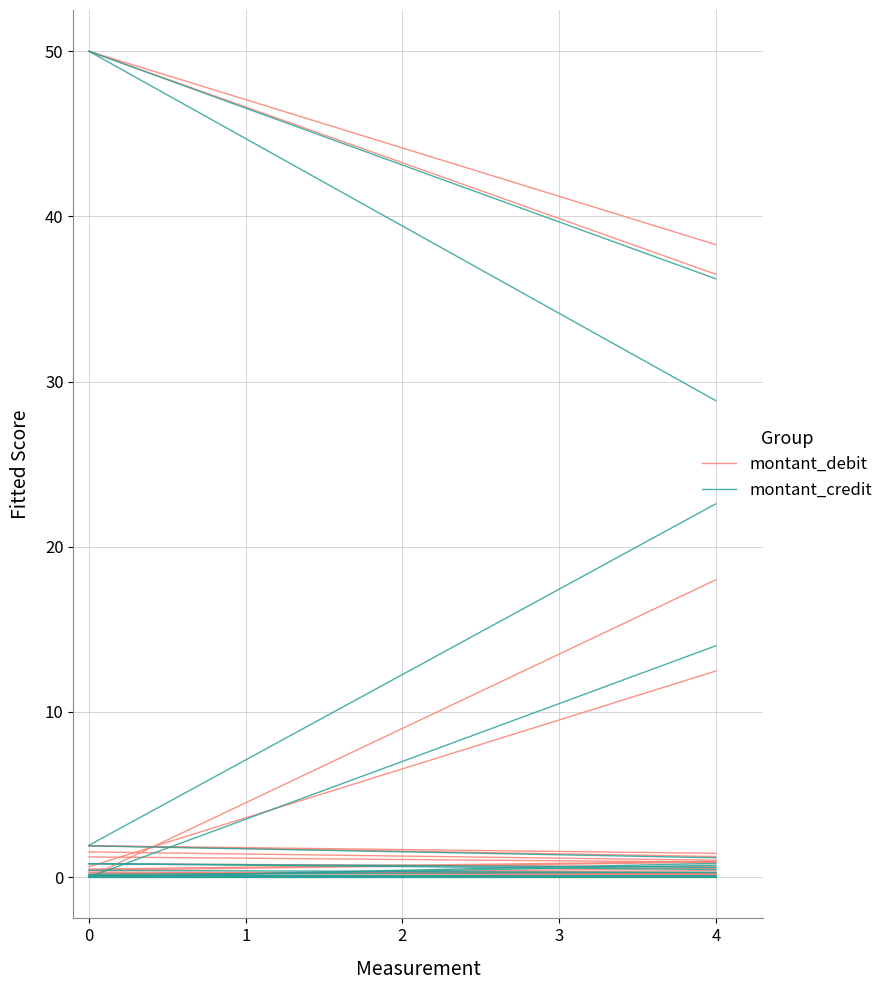

Which series has the largest range (max minus min)?

montant_credit